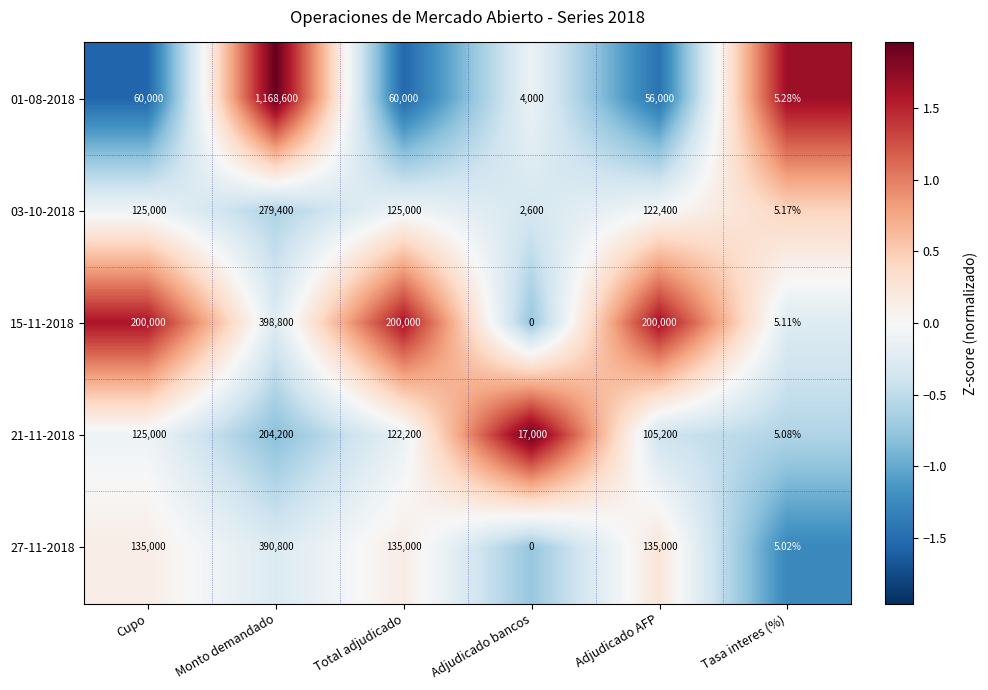

At which category is the sum across all series the highest?

Monto demandado